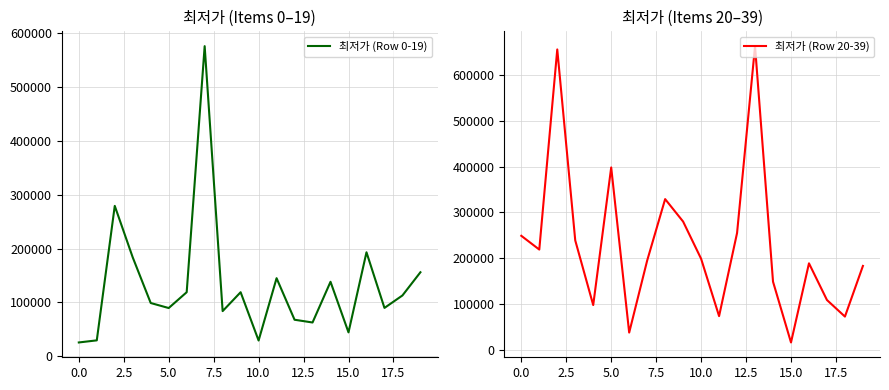

What is the label of the 5th point from the right?

15